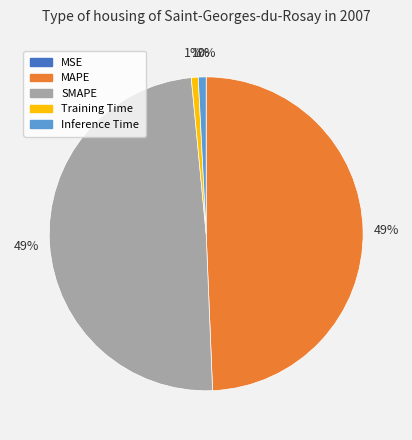

What percentage is the Inference Time slice, to the nearest percent?

1%